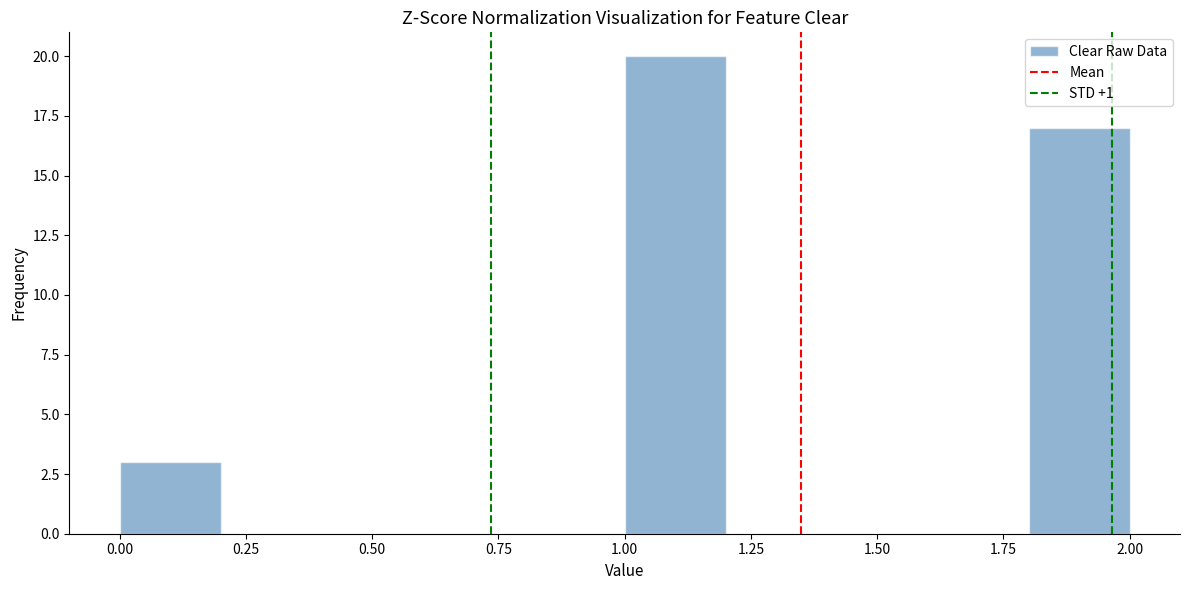

Reading left to right, transcribe this chart: for each bar, give the range it covers on the x-axis and its height. The values are not printed on the chart, so give them approximately, as read against the axis.

0.0 to 0.2: 3
0.2 to 0.4: 0
0.4 to 0.6: 0
0.6 to 0.8: 0
0.8 to 1.0: 0
1.0 to 1.2: 20
1.2 to 1.4: 0
1.4 to 1.6: 0
1.6 to 1.8: 0
1.8 to 2.0: 17